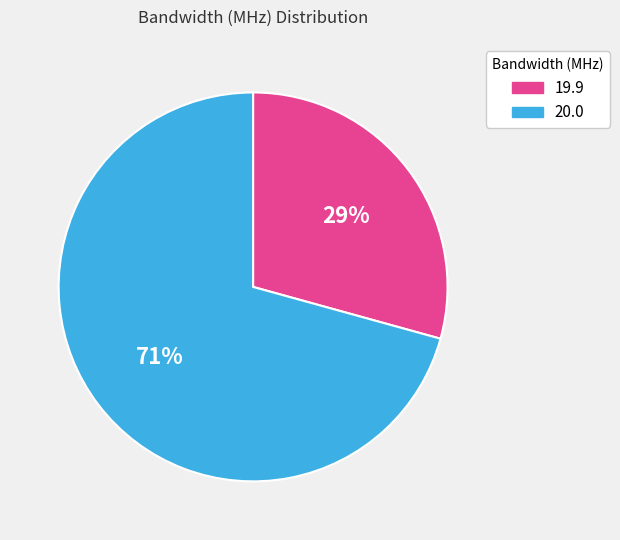

True or false: 19.9 accounts for 29% of the total.

True